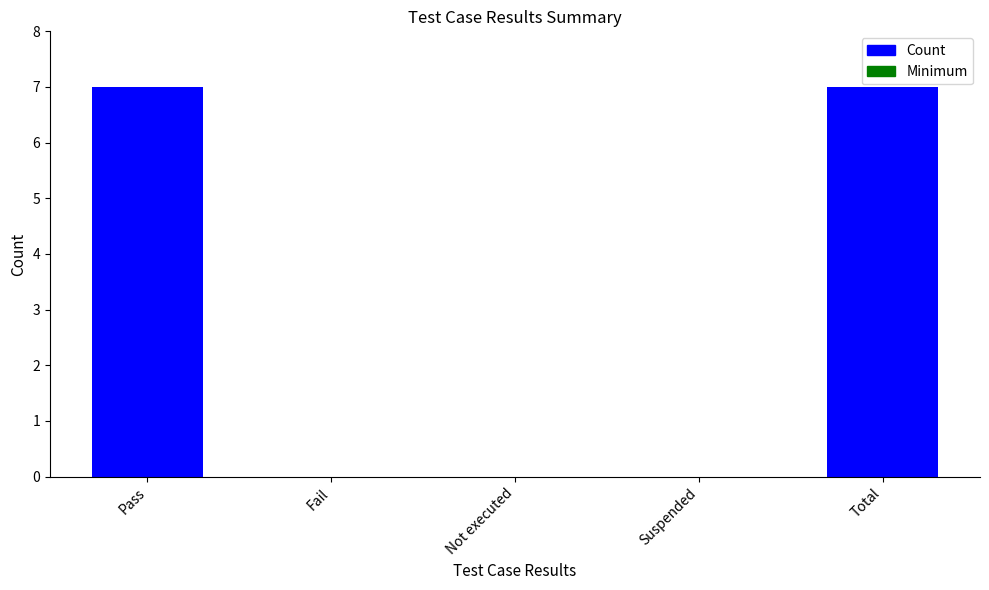

List the labels in order of value, smallest first.

Fail, Not executed, Suspended, Pass, Total